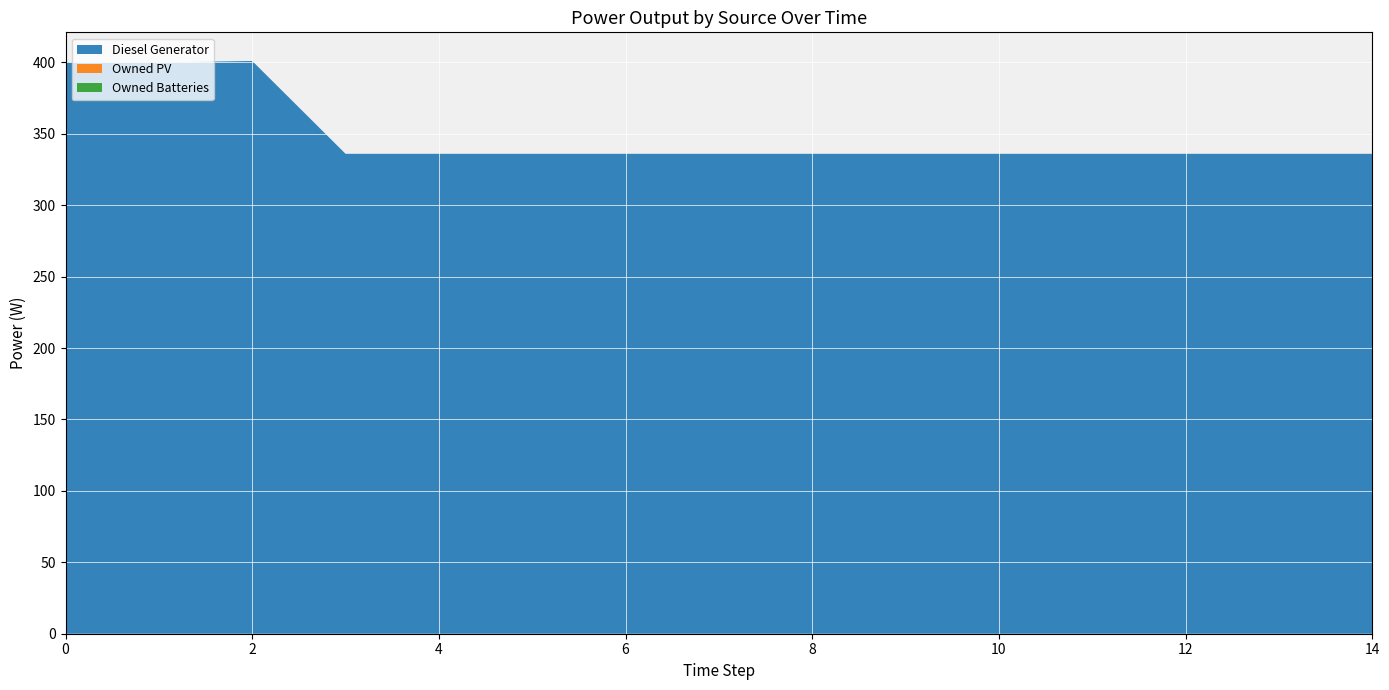

Reading left to right, extract all data points from this chart.

Diesel Generator: 400	400	401	336	336	336	336	336	336	336	336	336	336	336	336
Owned PV: 0	0	0	0	0	0	0	0	0	0	0	0	0	0	0
Owned Batteries: 0	0	0	0	0	0	0	0	0	0	0	0	0	0	0